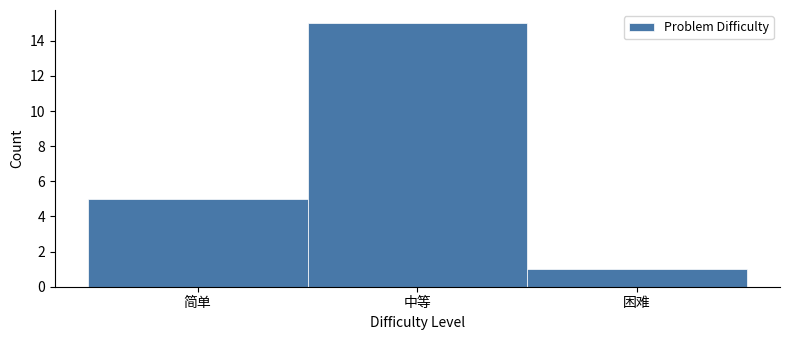

Reading left to right, transcribe all the data shown in this chart.

简单=5	中等=15	困难=1